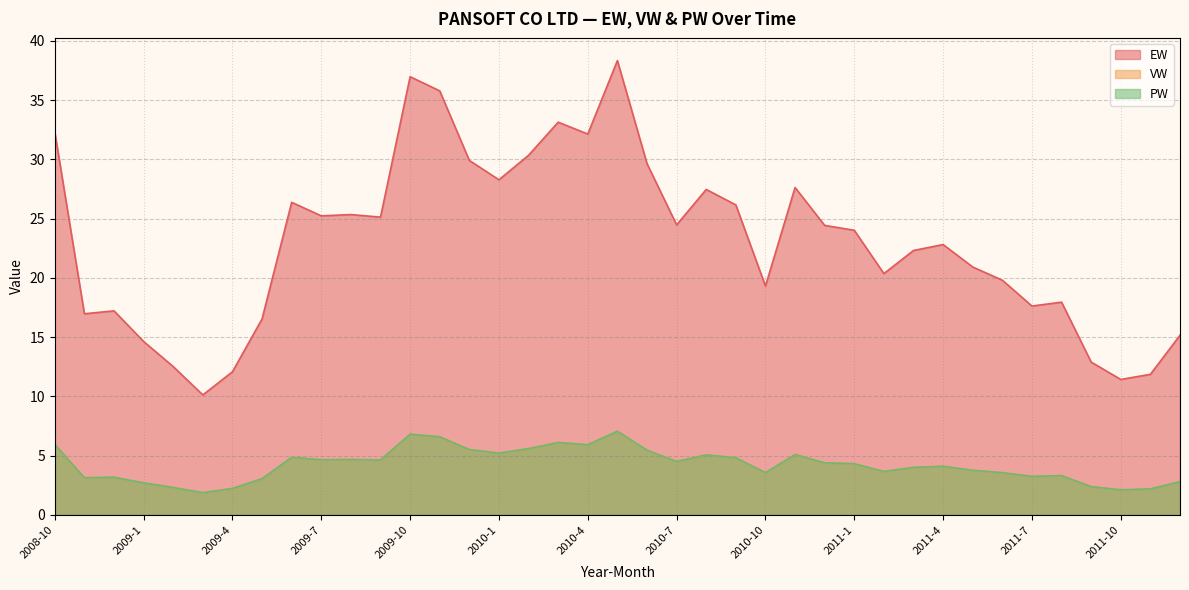

Does the chart display data point markers on the line(s)?

No